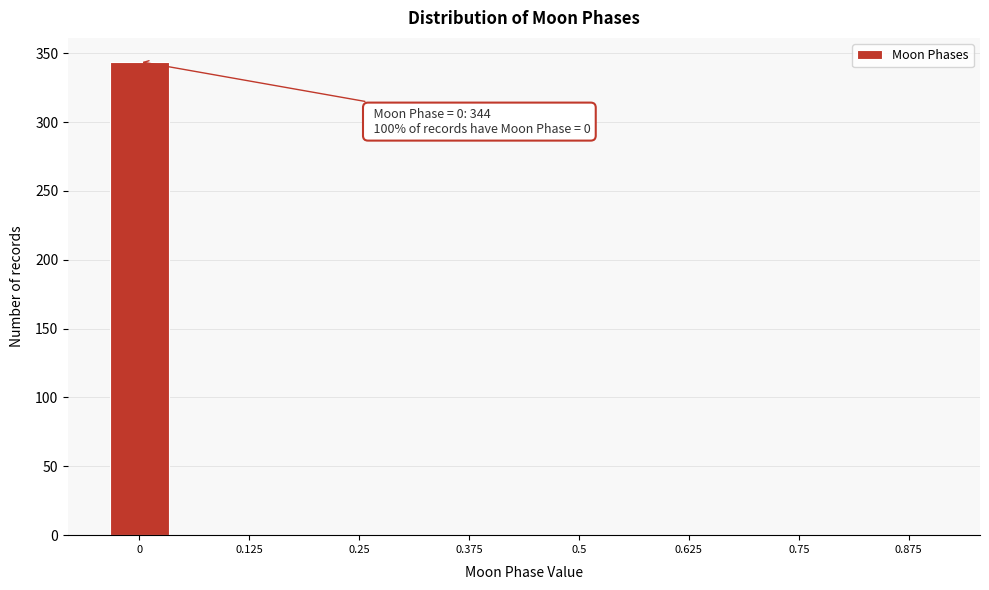

Reading left to right, transcribe all the data shown in this chart.

0=344	0.125=0	0.25=0	0.375=0	0.5=0	0.625=0	0.75=0	0.875=0